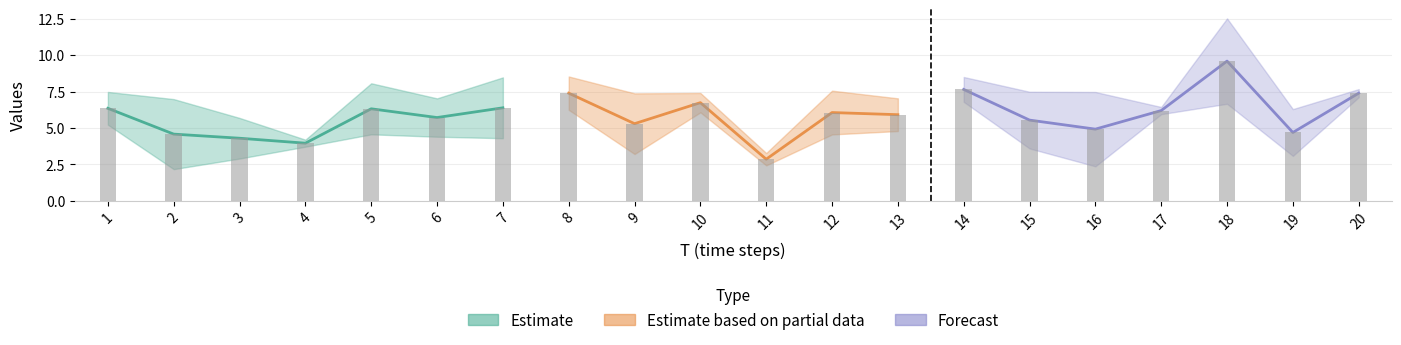

What is the approximate value of x1 at 5?

8.1